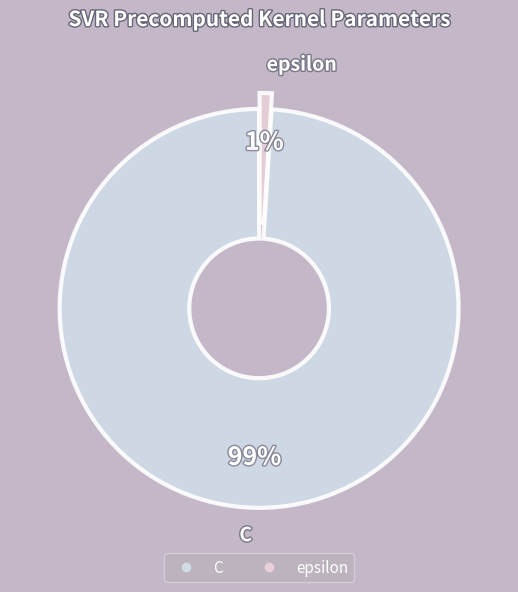

To the nearest percent, what is the difference between the C and epsilon slice percentages?

98%